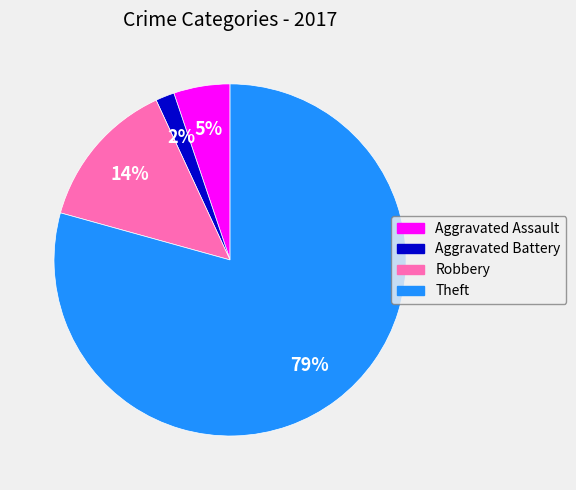

Which category has the smallest portion of the pie?

Aggravated Battery